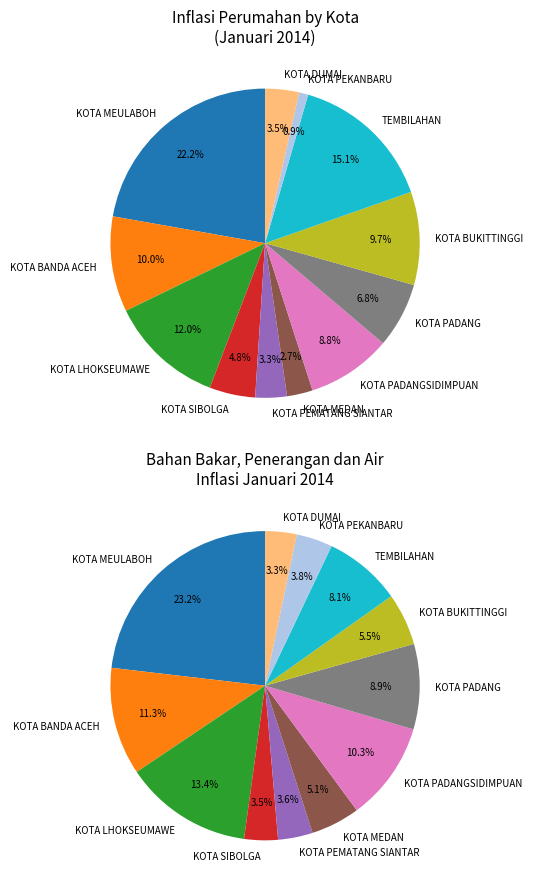

What is the total percentage of KOTA BANDA ACEH and KOTA SIBOLGA?

14.8%